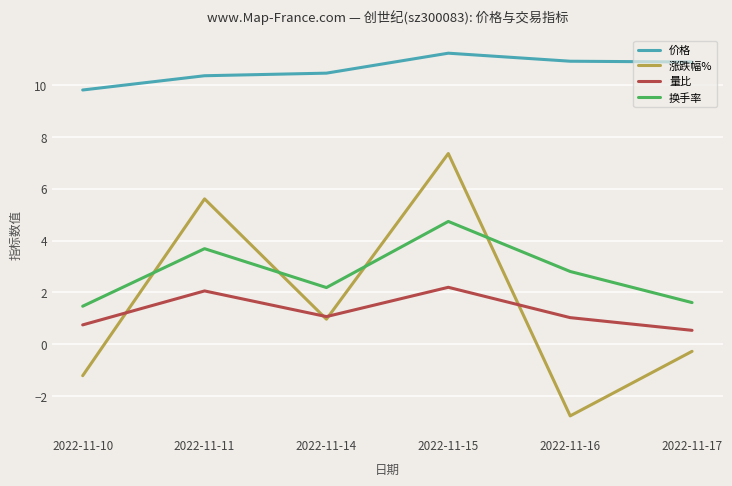

At 2022-11-10, list the series in order from largest to smallest.

价格, 换手率, 量比, 涨跌幅%